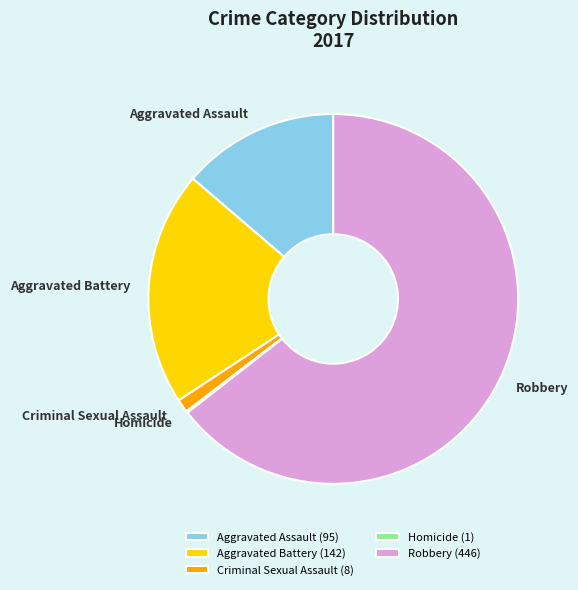

Is the sum of Aggravated Assault and Robbery greater than half?

Yes